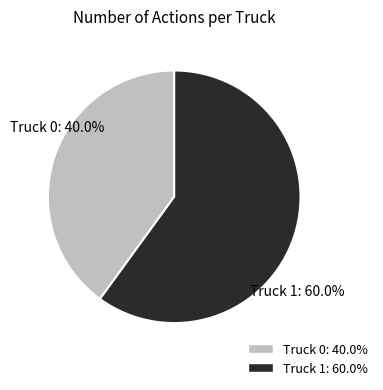

Which category has the biggest portion of the pie?

Truck 1